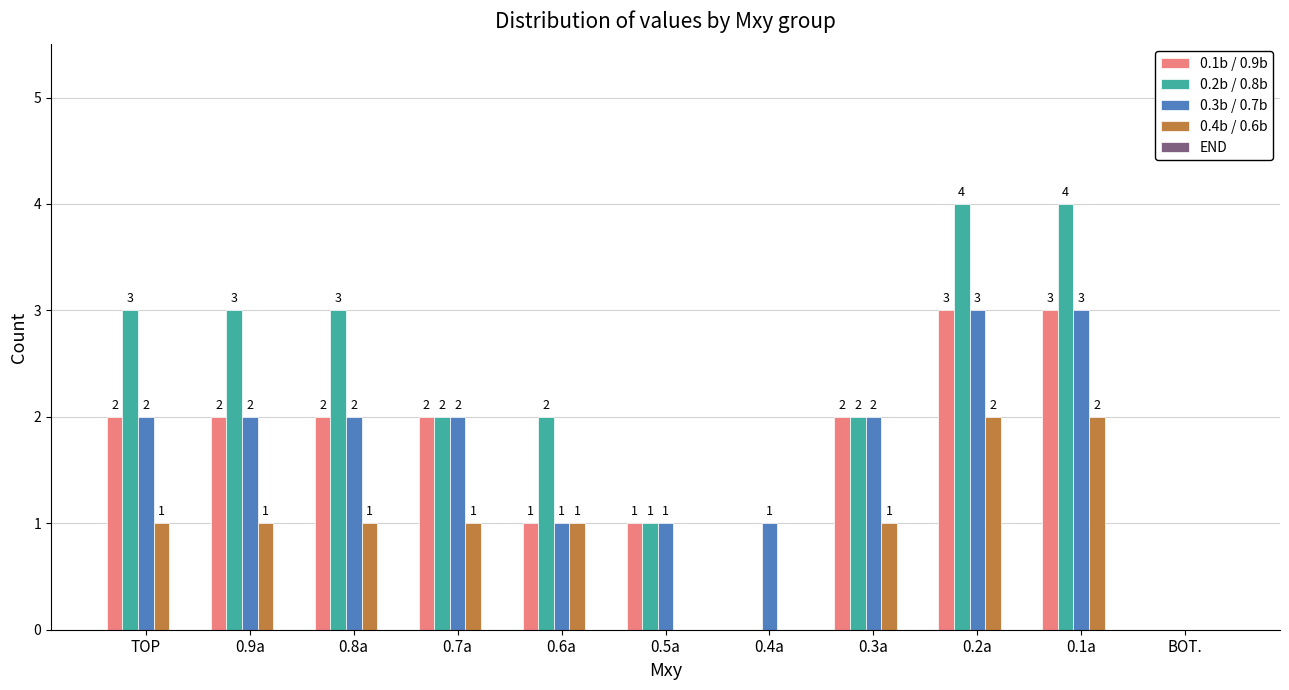

What is the sum of all 0.2b / 0.8b values?

24